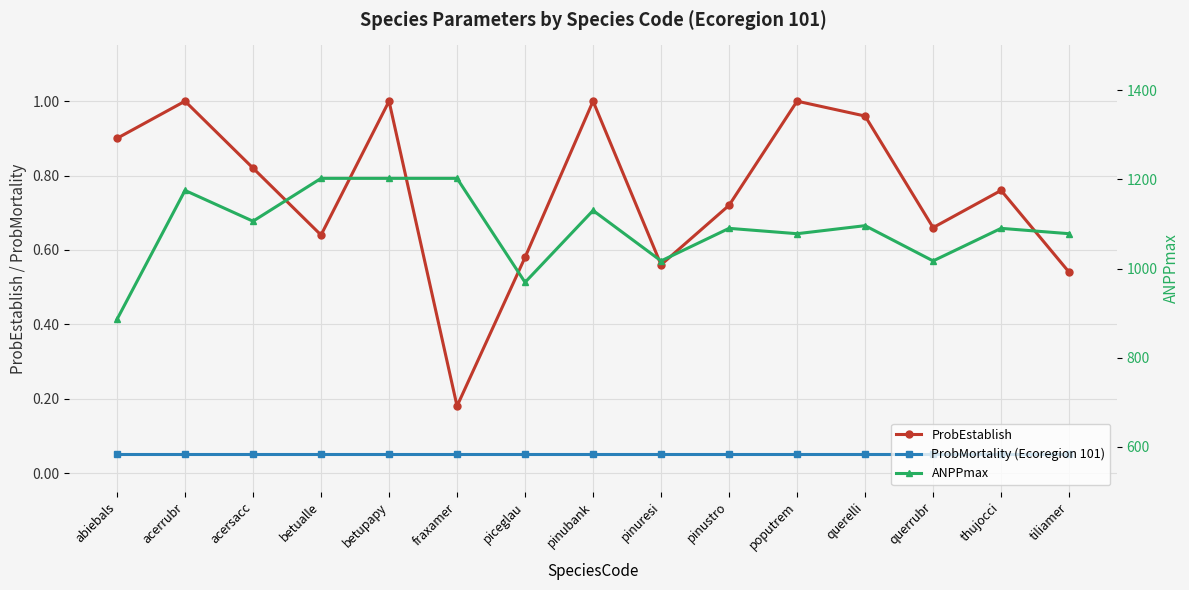

Rank the series by their maximum value, from highest to lowest.

ANPPmax, ProbEstablish, ProbMortality (Ecoregion 101)